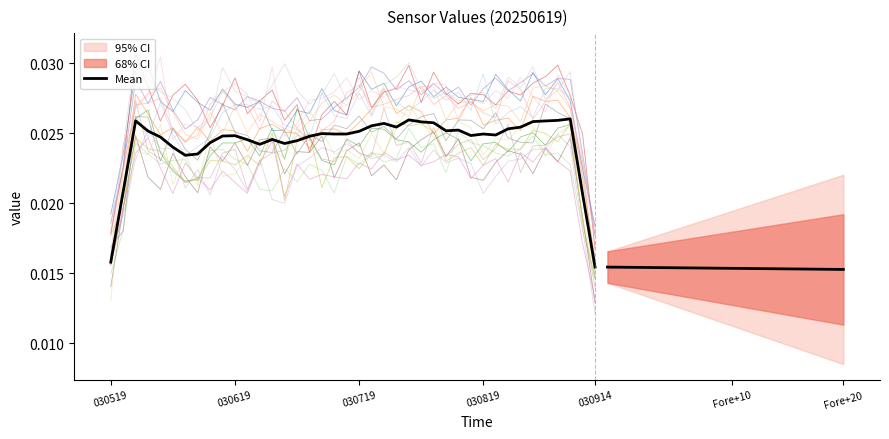

What is the sum of all values?

1.0